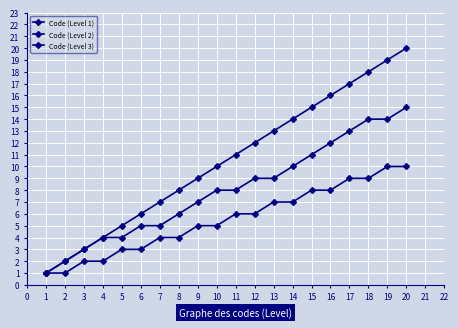

True or false: Code (Level 1) and Code (Level 2) cross at least once.

False